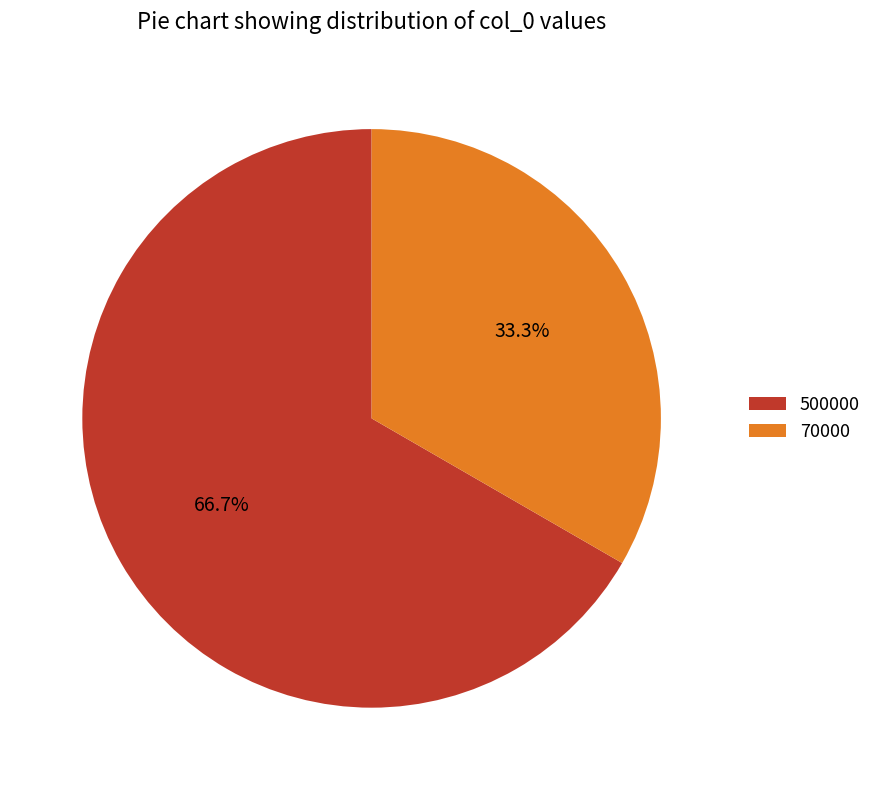

To the nearest percent, what portion does 70000 represent?

33%